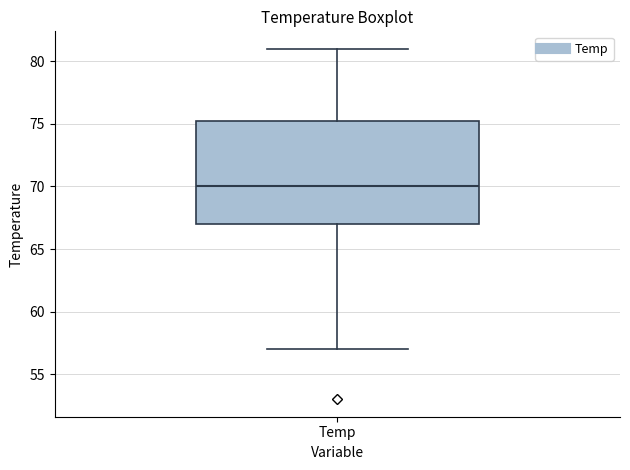

Read this box plot against the y-axis: the position of the median line, the range covered by the box, and the ends of both whiskers. The values are not printed on the chart, so give them approximately, as read against the axis.

median 70.0, box 67.0 to 75.5, whiskers 57.0 to 81.0